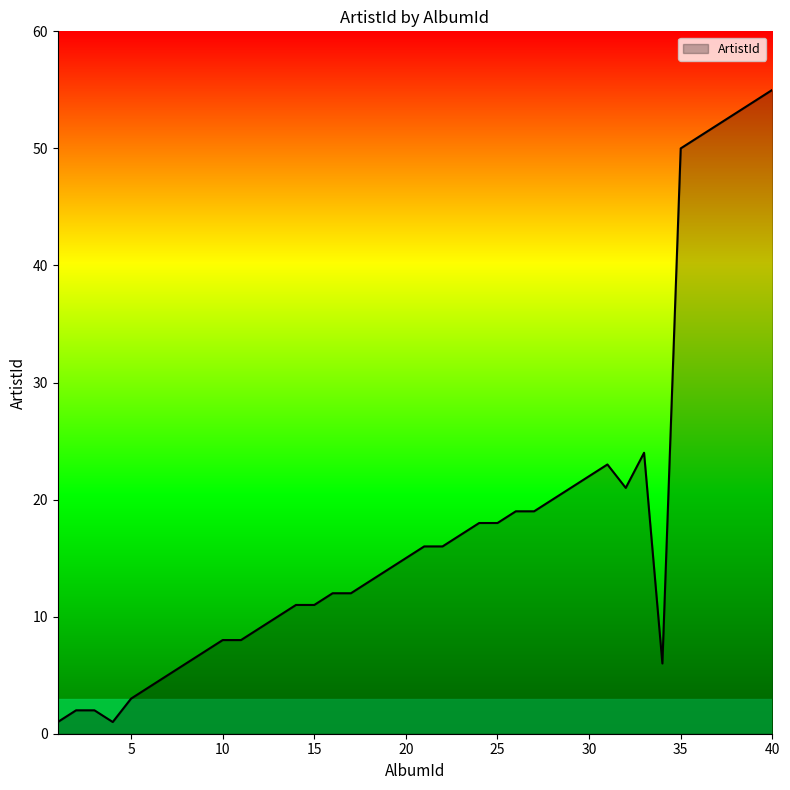

Reading left to right, list all the values displayed in this chart.

1	2	2	1	3	4	5	6	7	8	8	9	10	11	11	12	12	13	14	15	16	16	17	18	18	19	19	20	21	22	23	21	24	6	50	51	52	53	54	55